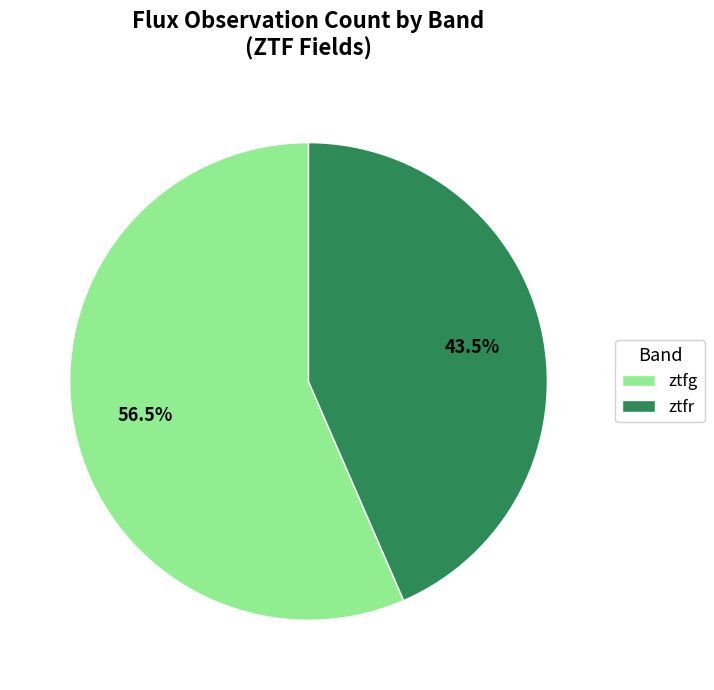

How many slices are in this pie chart?

2